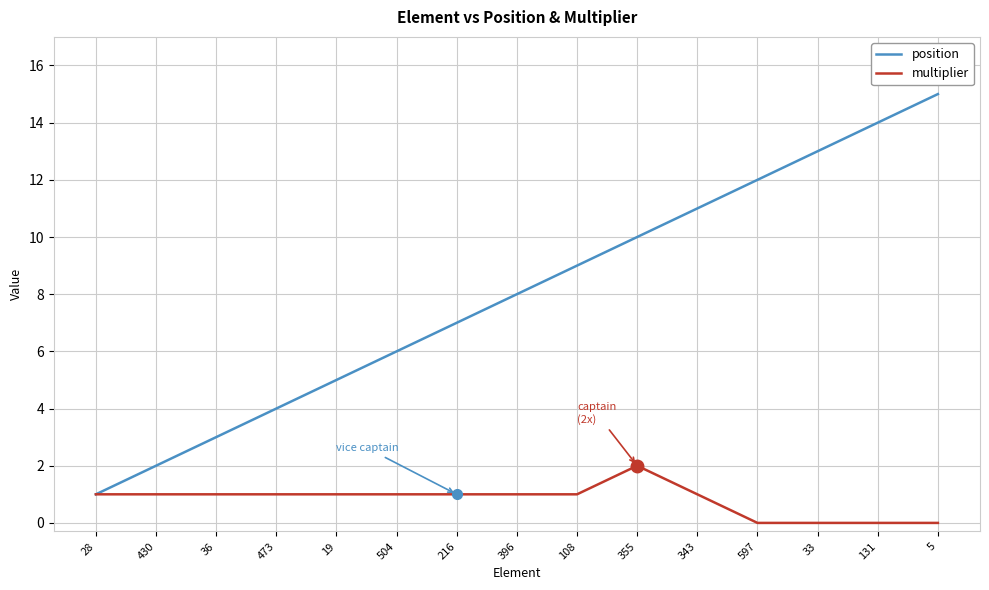

What is the difference between the second highest and minimum values in the position series?

13